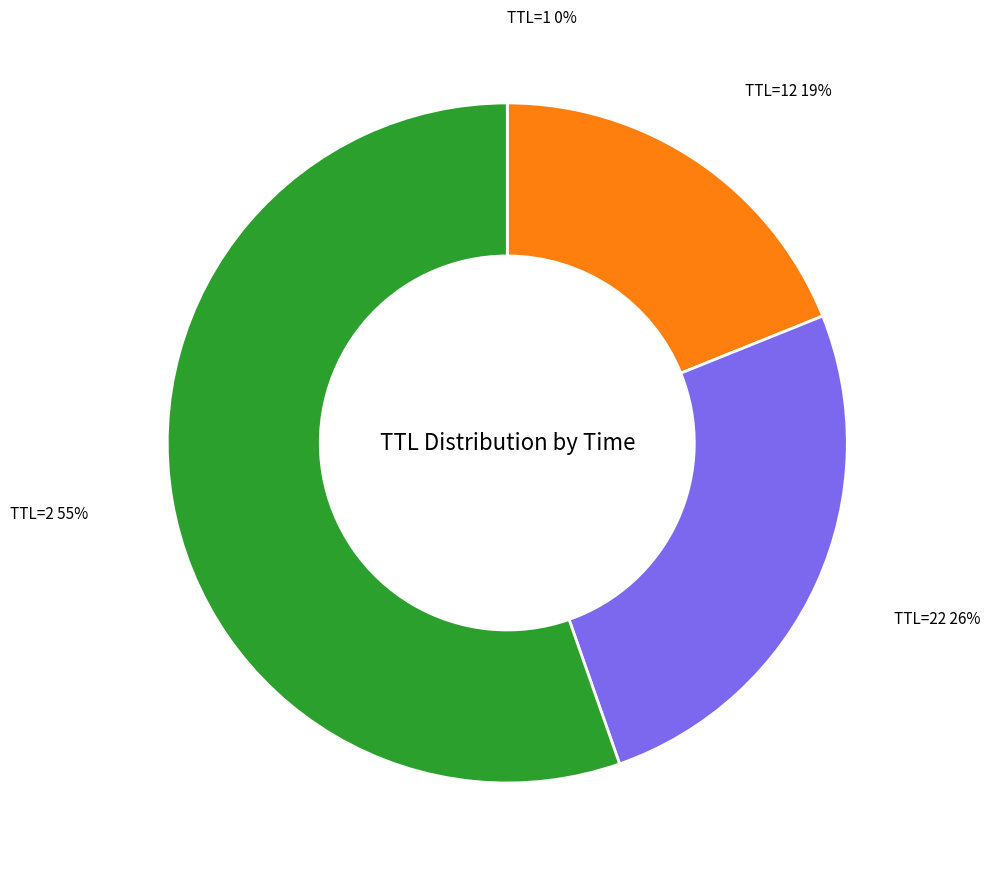

What is the largest slice in the pie chart?

TTL=2 55%